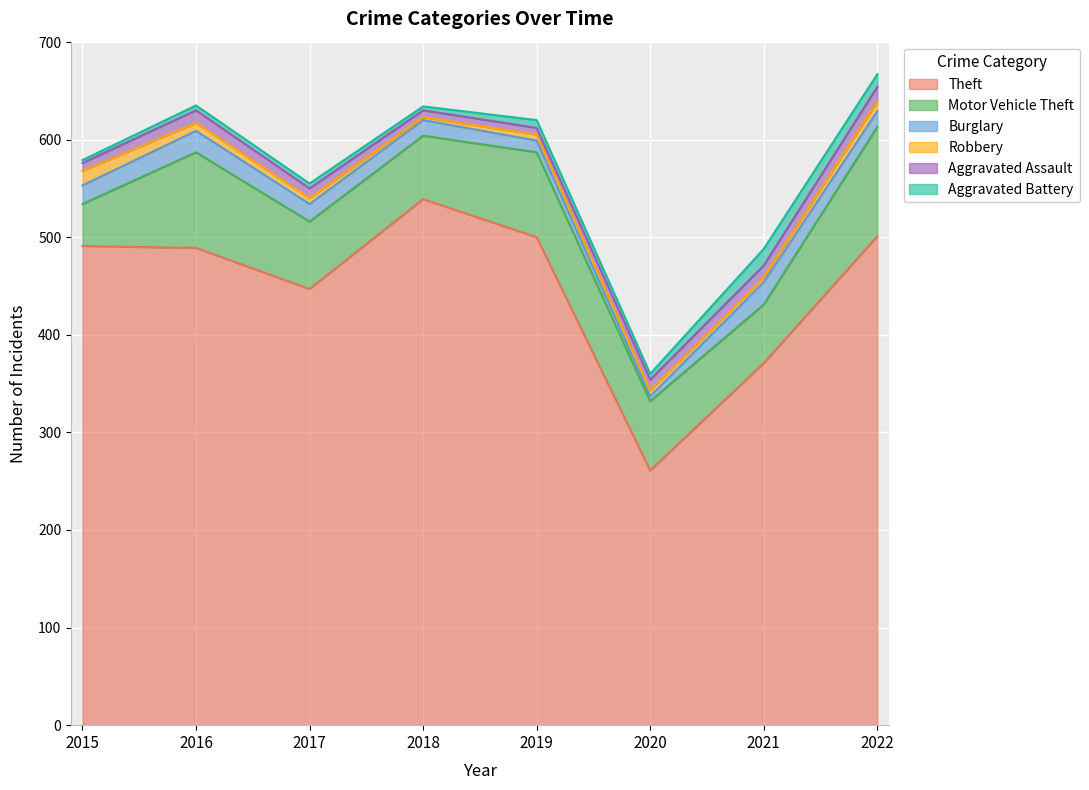

True or false: Theft and Motor Vehicle Theft intersect in this chart.

False